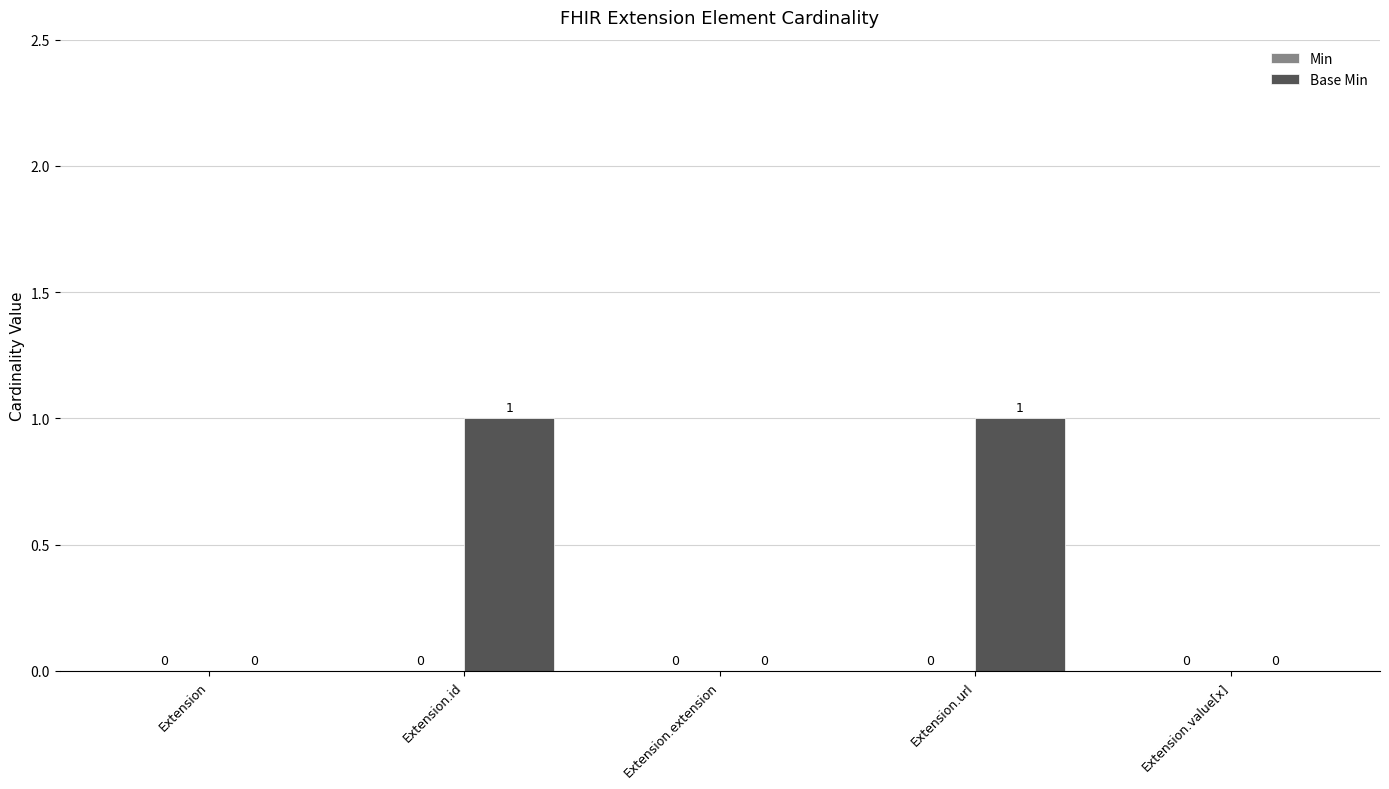

Reading left to right, extract all data points from this chart.

Extension=0	Extension.id=1	Extension.extension=0	Extension.url=1	Extension.value[x]=0